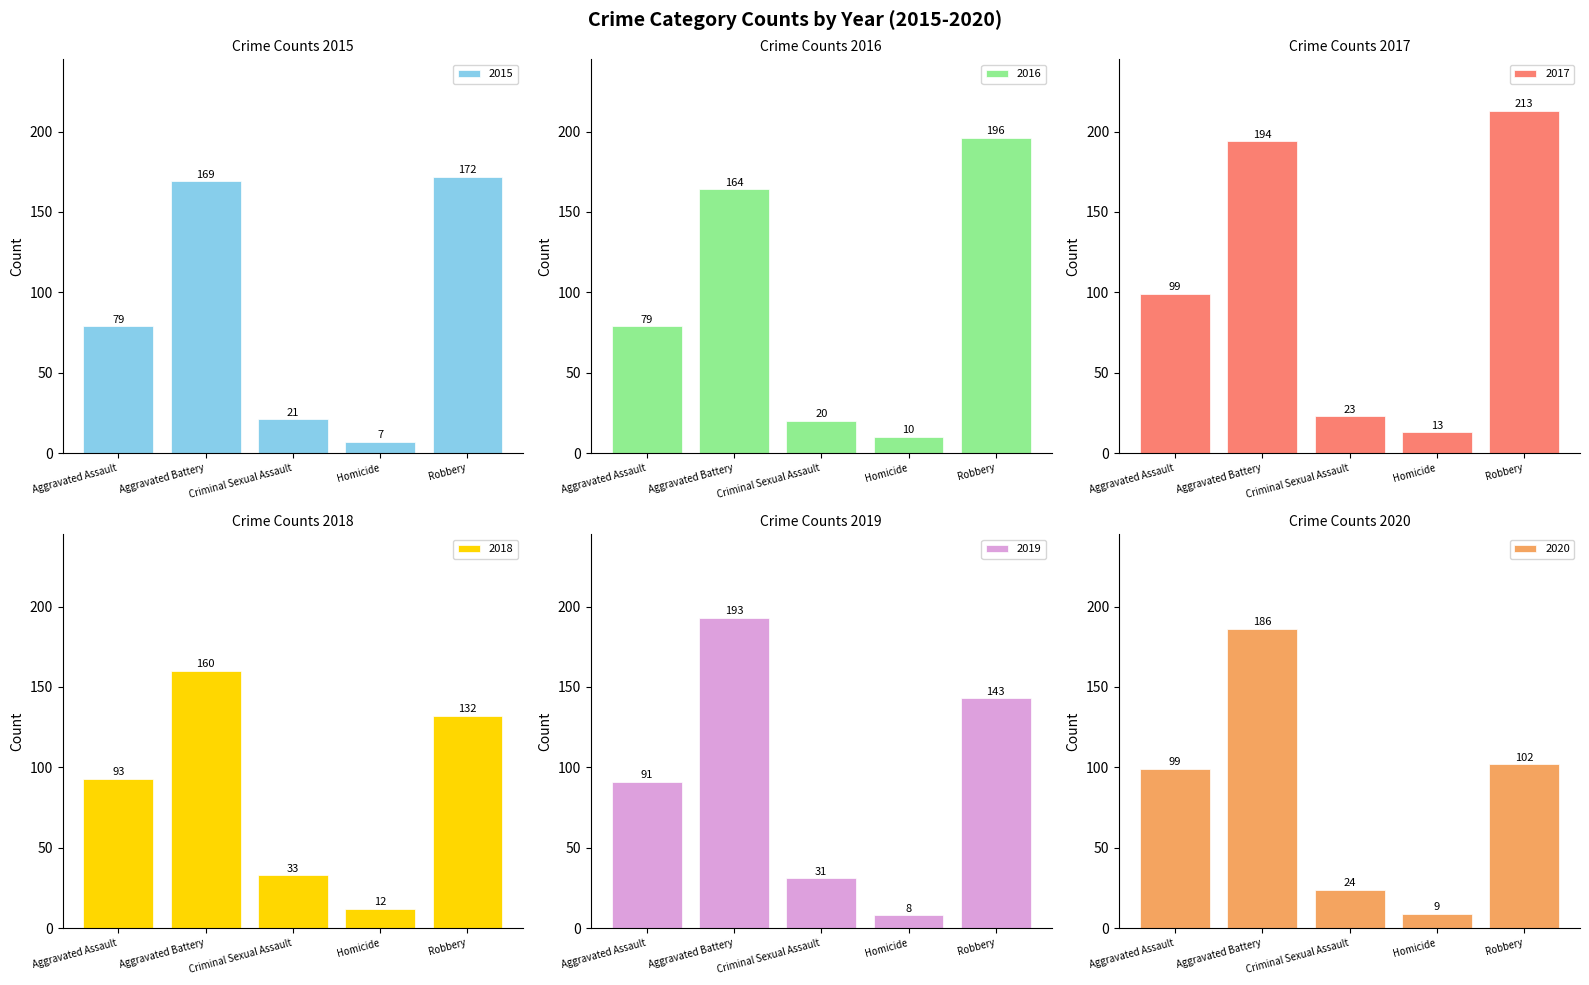

Which series has the largest total across all categories?

2017